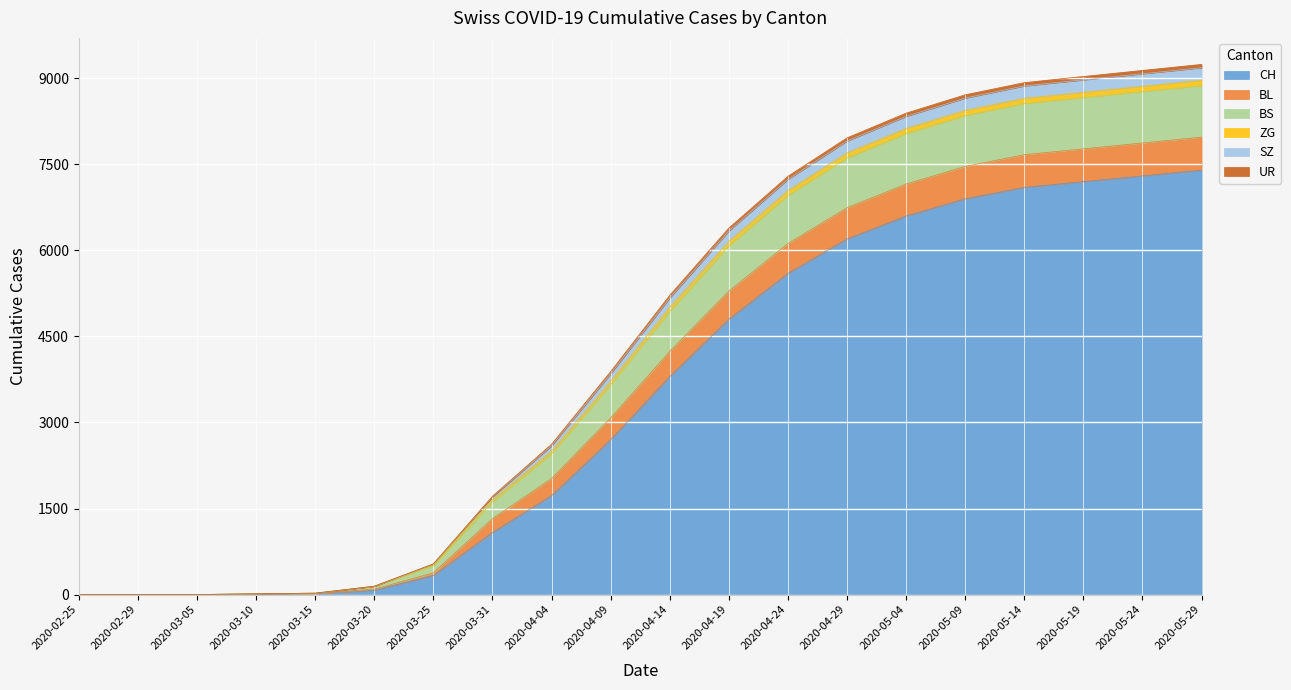

At which label is CH closest to 3700?

2020-04-14